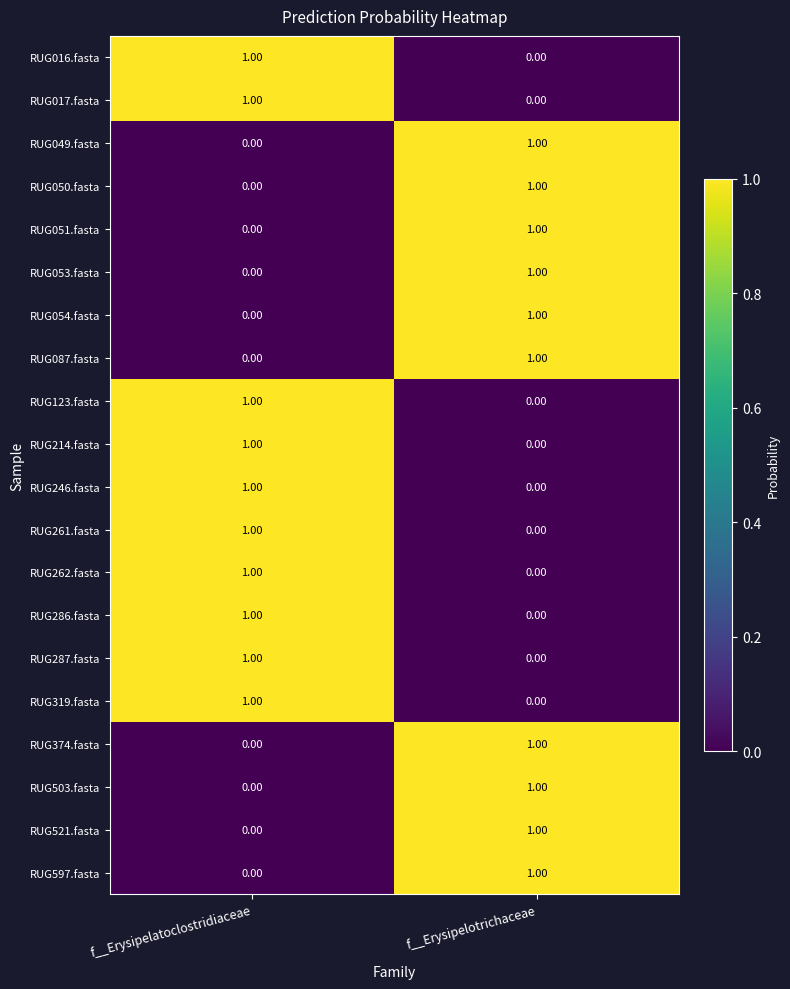

At which label does RUG261.fasta reach its peak?

f__Erysipelatoclostridiaceae